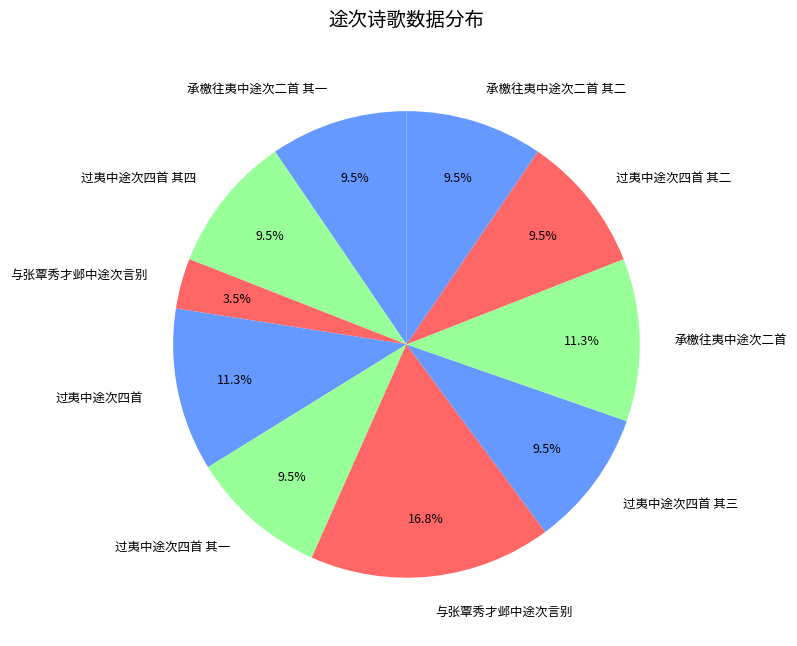

Which category has the smallest portion of the pie?

与张覃秀才邺中途次言别